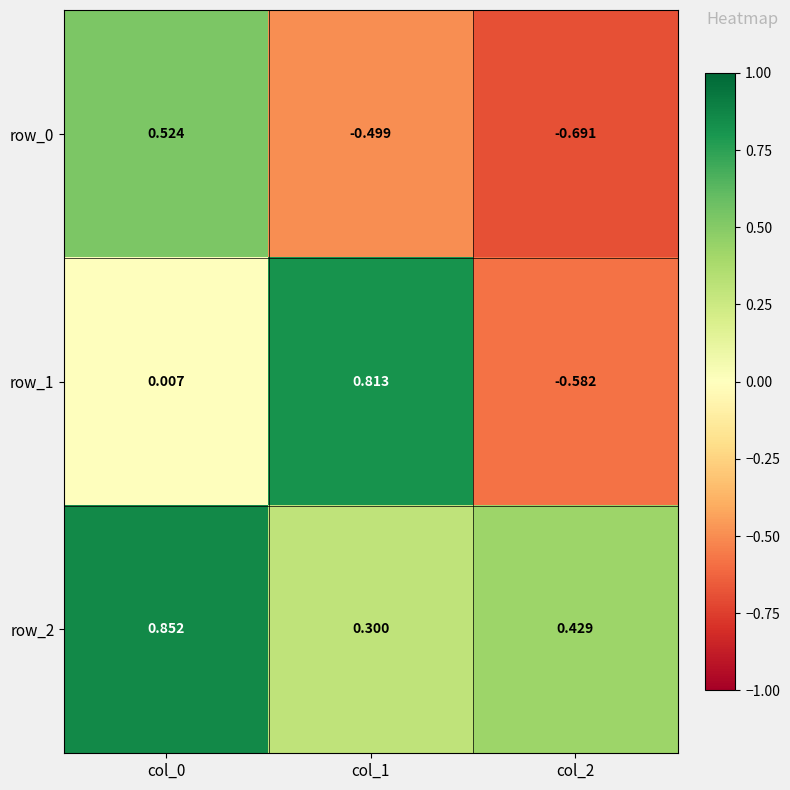

Is the value of row_0 at col_0 greater than the value of row_2 at col_0?

No